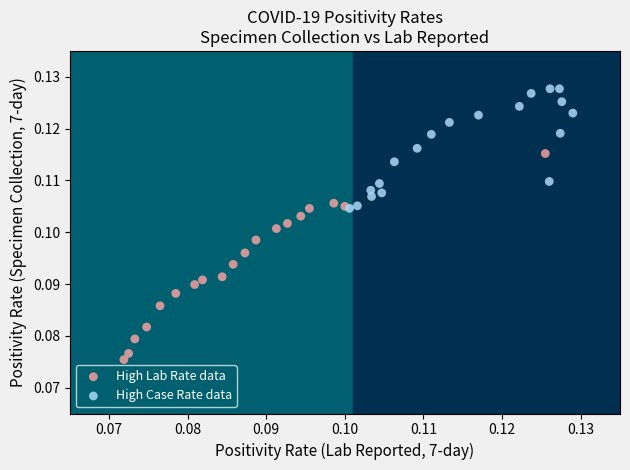

Which series reaches the maximum Y coordinate?

High Case Rate data